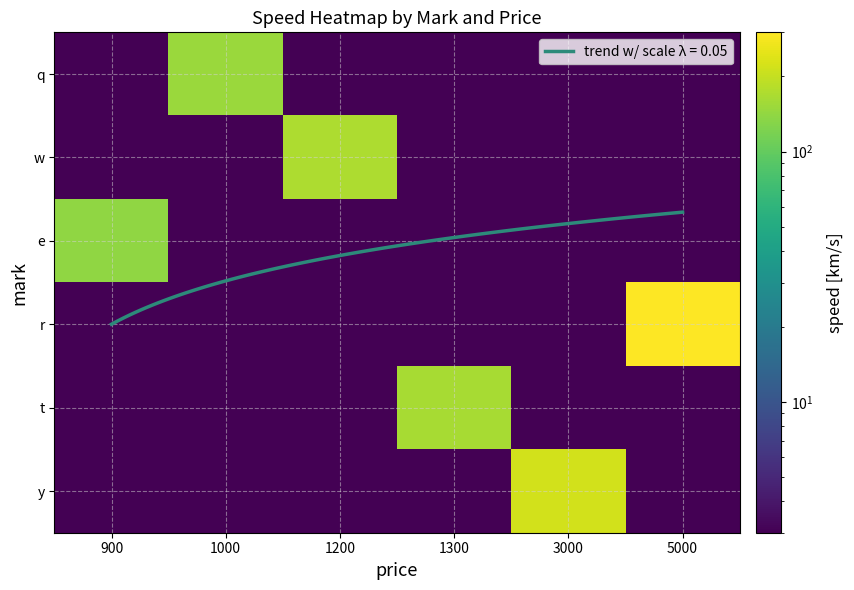

At which category is the sum across all series the highest?

5000